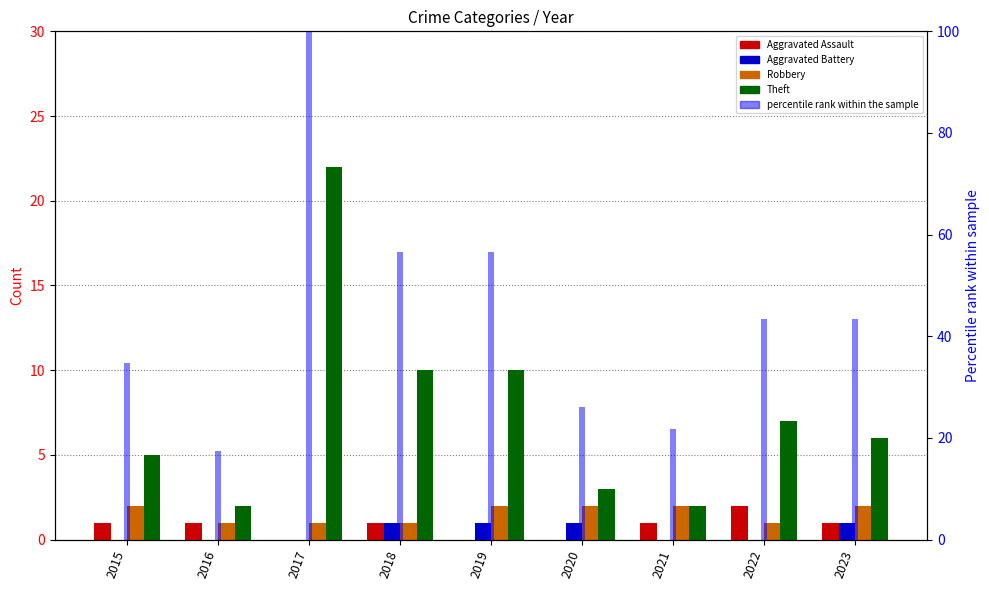

What are all the series names shown in the legend?

Aggravated Assault, Aggravated Battery, Robbery, Theft, percentile rank within the sample